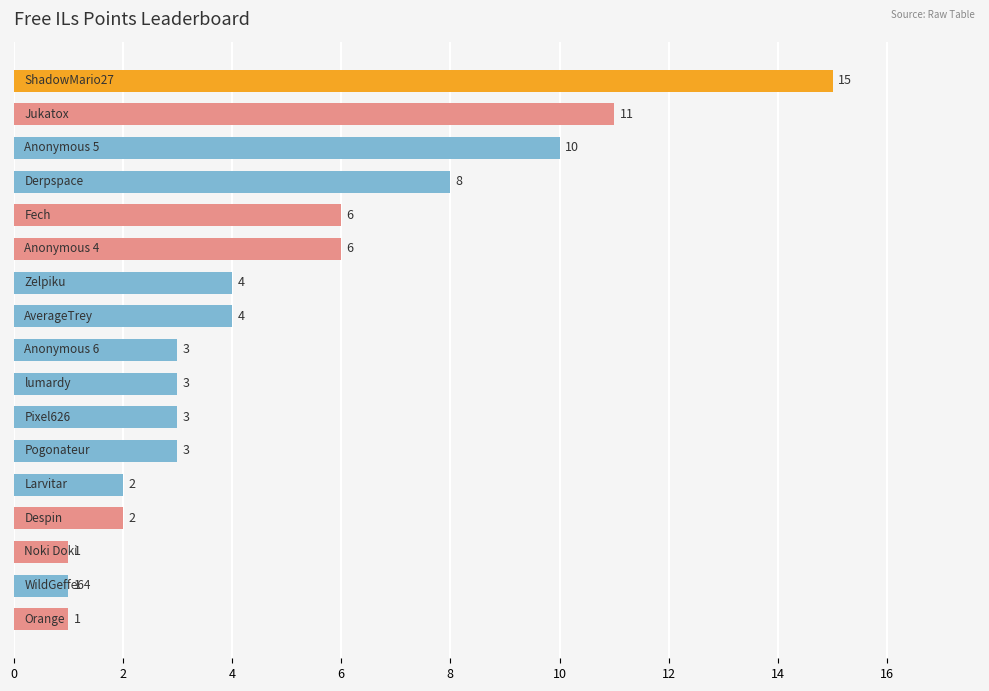

What is the difference between the maximum and minimum values?

14